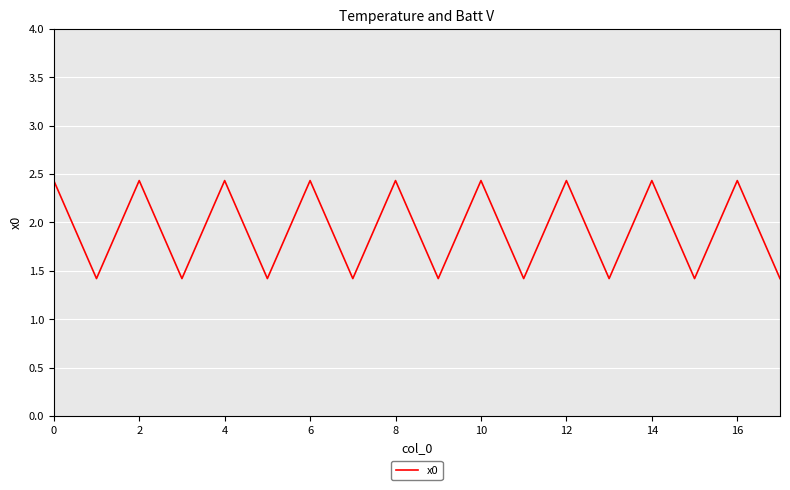

What is the smallest value displayed?

1.4